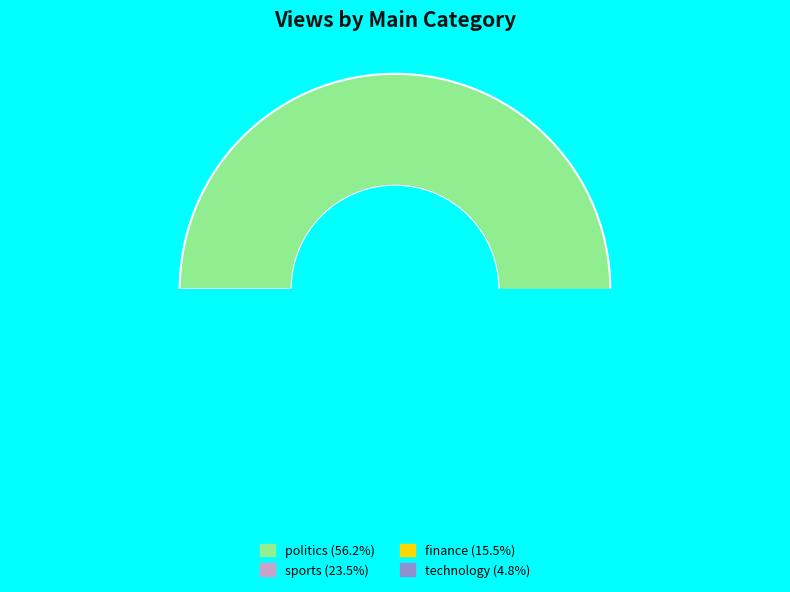

What is the majority slice?

politics